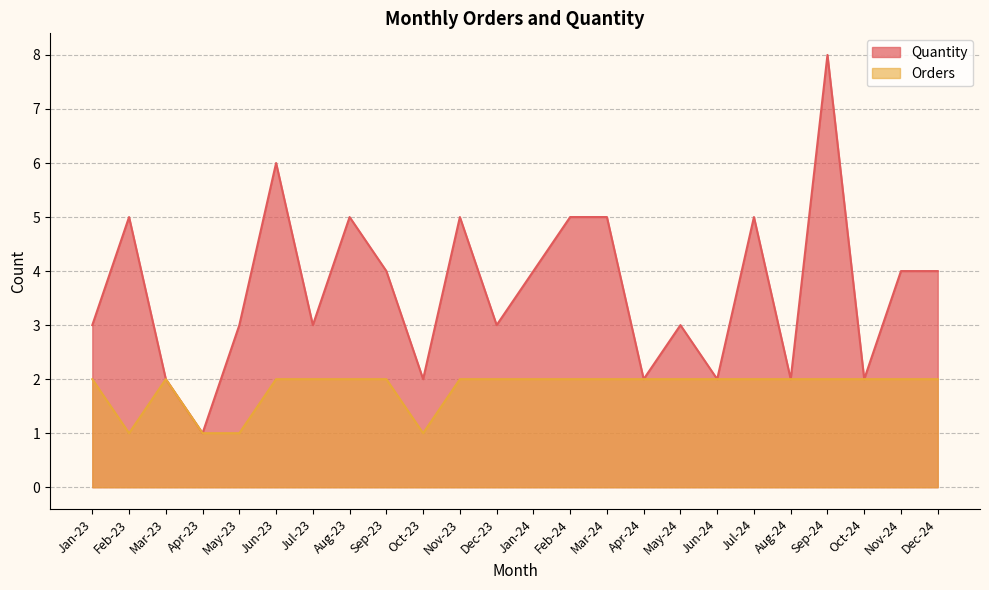

What is the difference between the maximum and minimum values in the Quantity series?

7